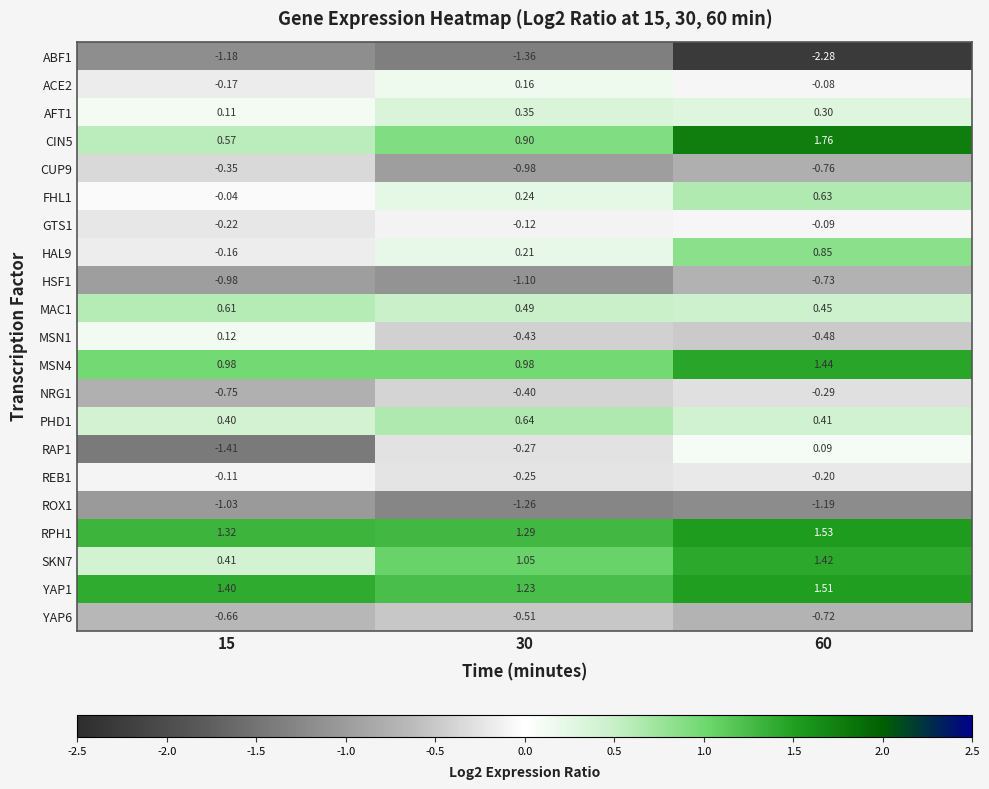

Between 30 and 60, which series saw the biggest shift?

ABF1